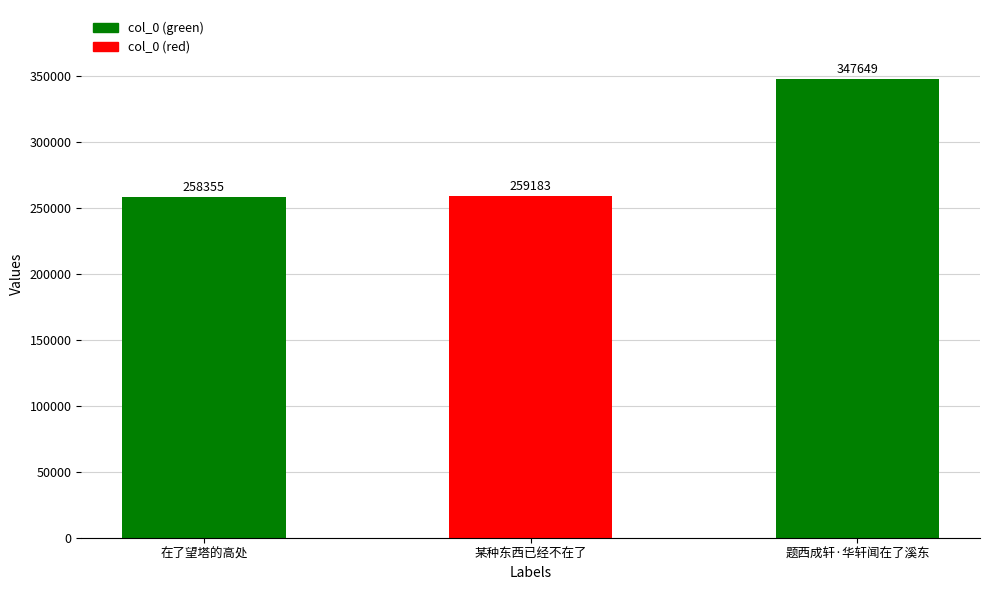

Is it true that the value at 在了望塔的高处 is 349290?

False